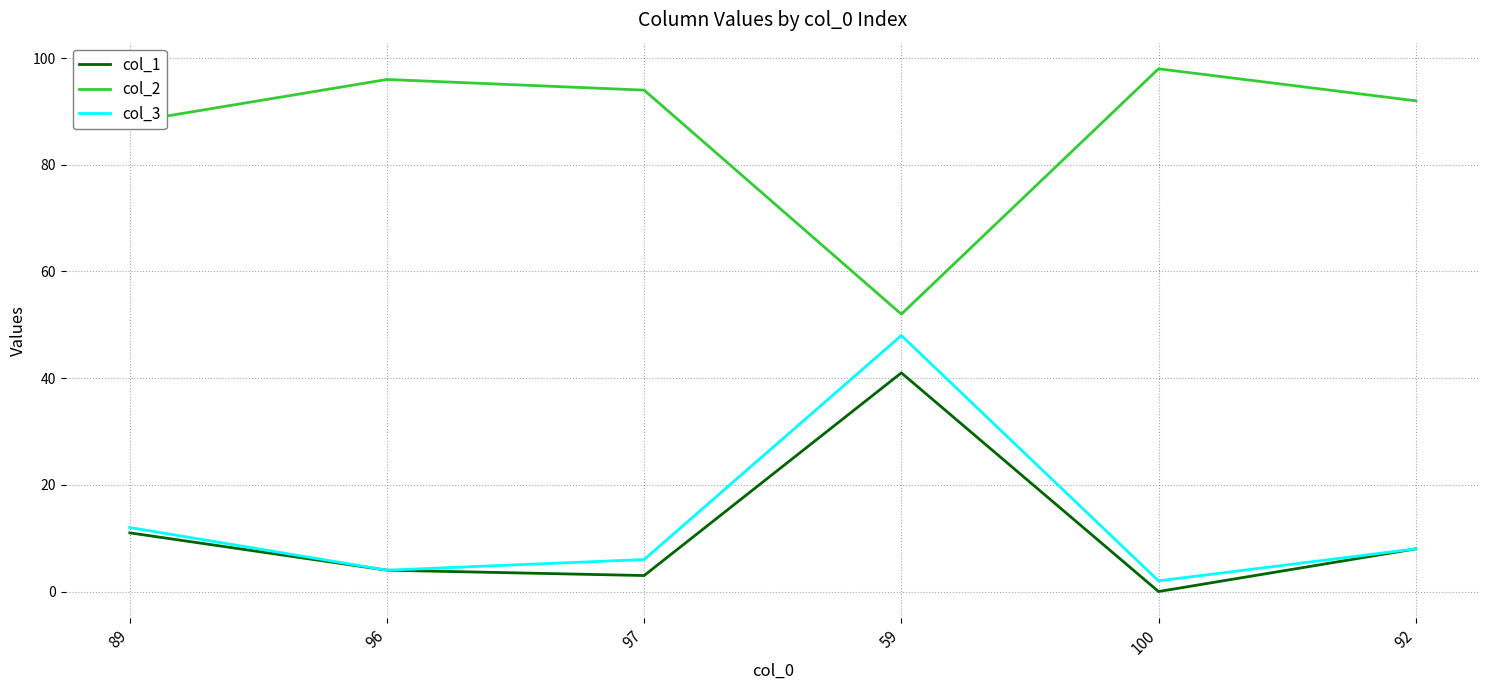

Is it true that col_1 equals 3 at 97?

True